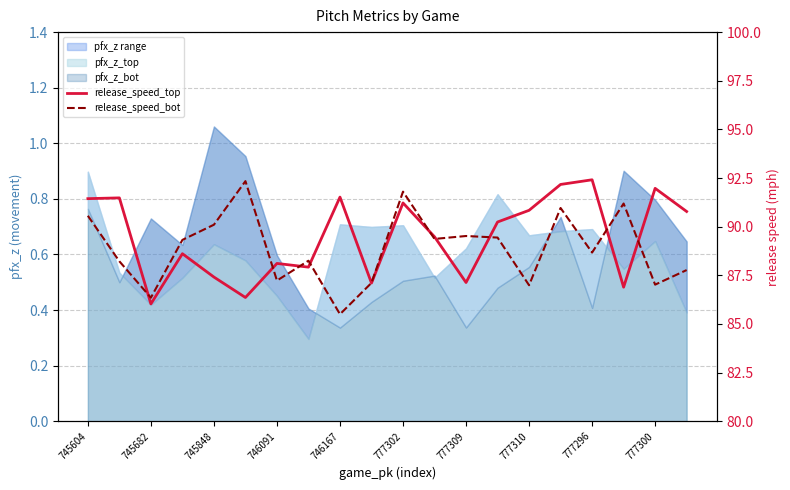

What is the difference between the second highest and minimum values in the release_speed_top series?

6.1